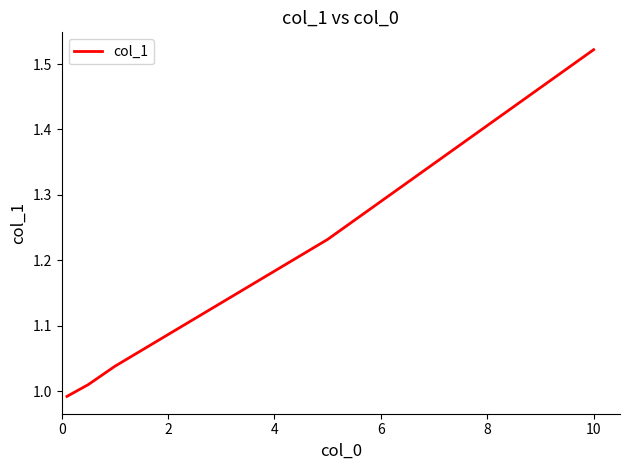

Count the number of categories in the chart.

5